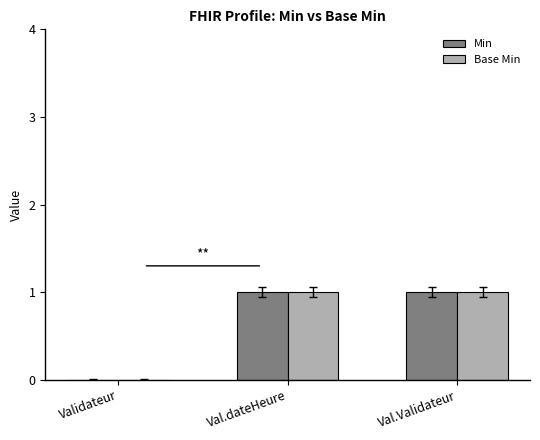

The Min series shows 1 at Val.dateHeure. True or false?

True